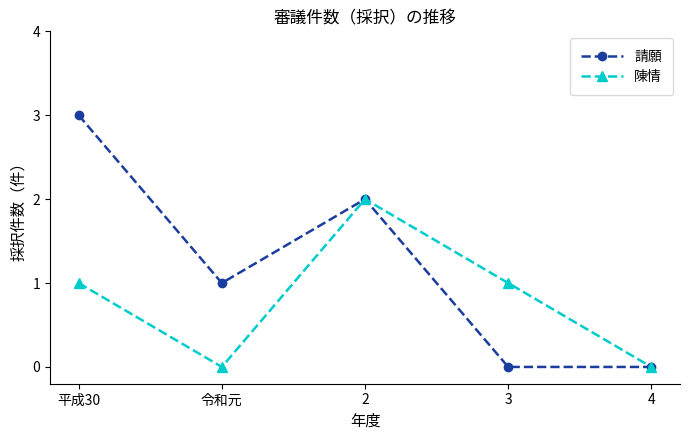

How many data points in 請願 are less than 1?

2